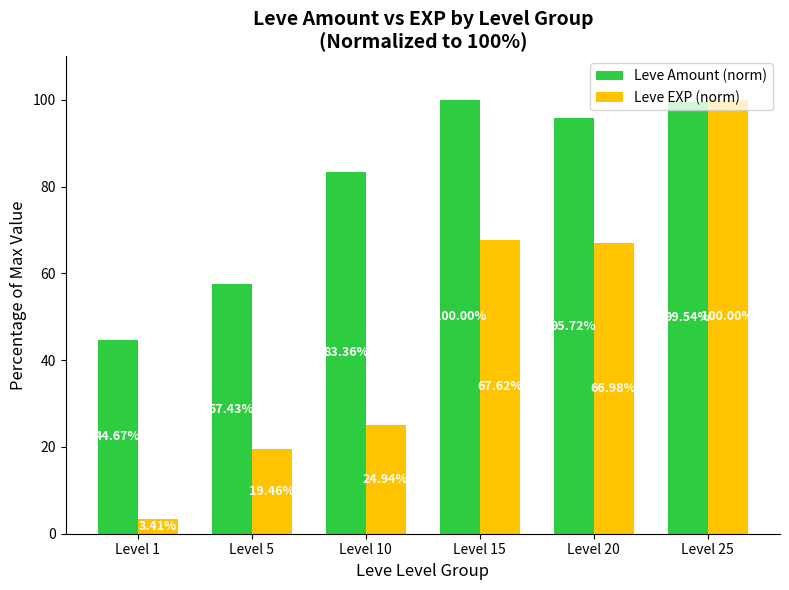

Which series has the largest range (max minus min)?

Leve EXP (norm)